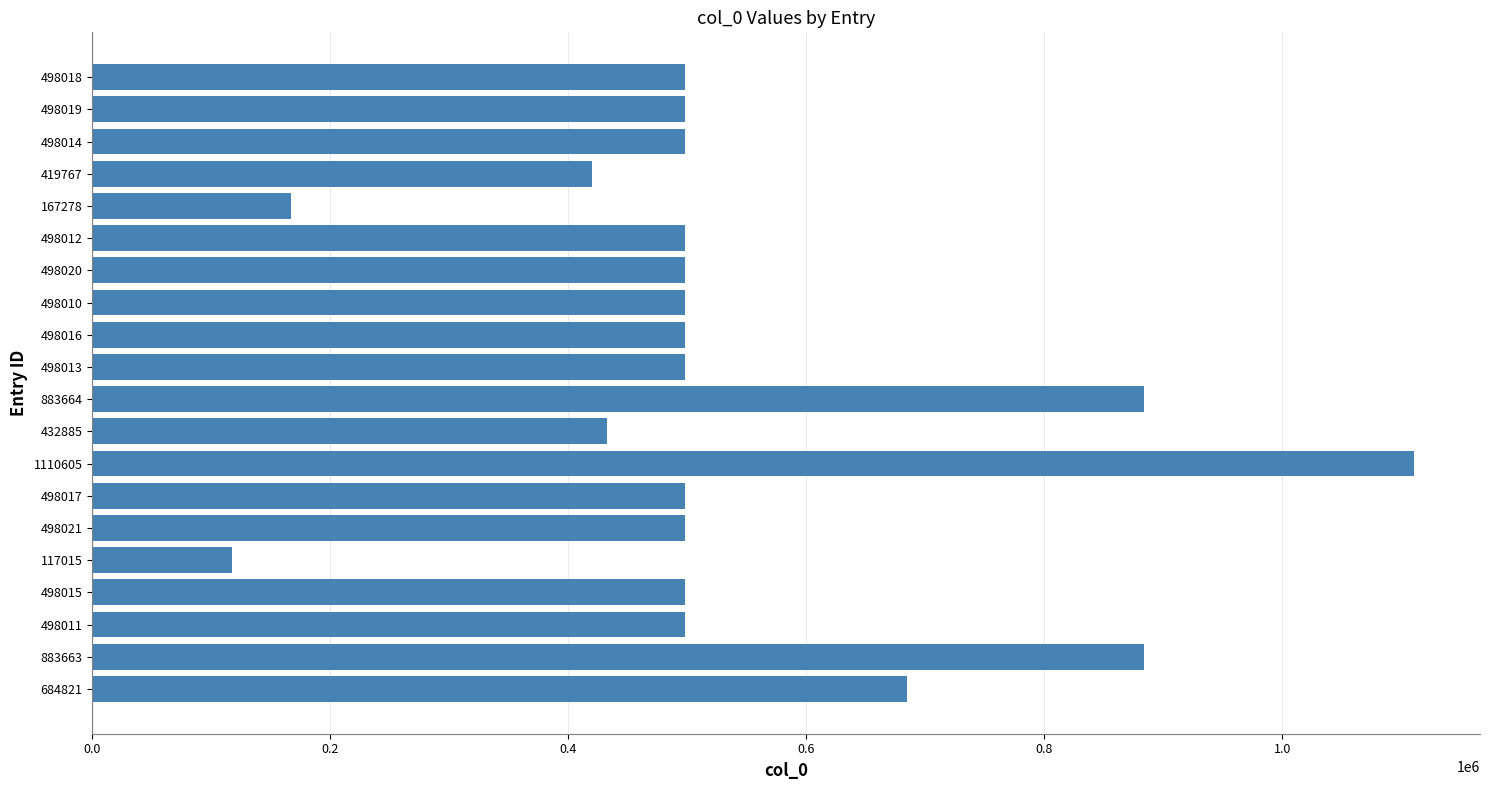

How many data points are less than 498016?

10